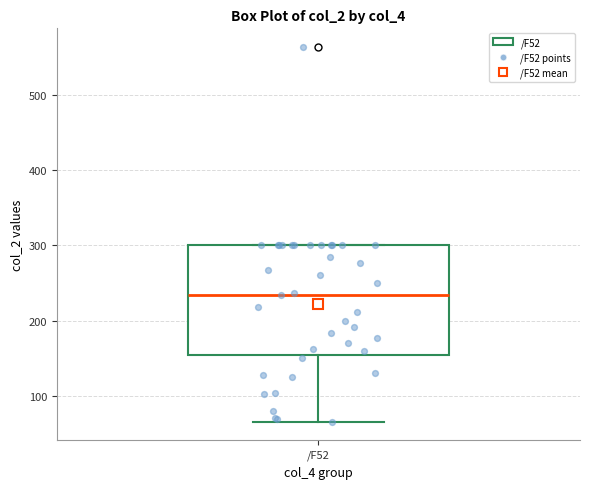

Where does the median line of the box for /F52 sit on the y-axis? The values are not printed on the chart, so give them approximately, as read against the axis.

230